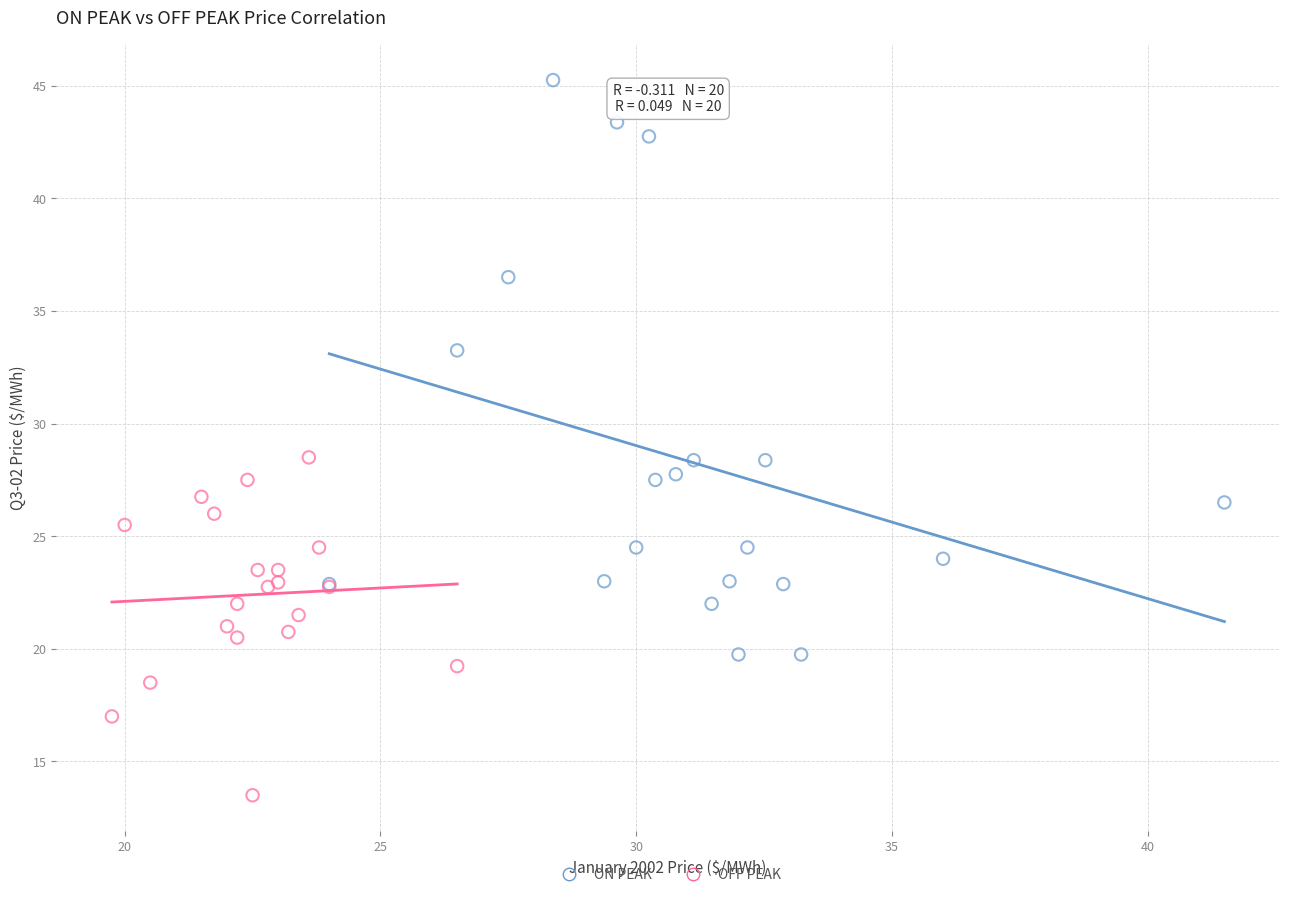

Which series contains the highest Y value?

ON PEAK